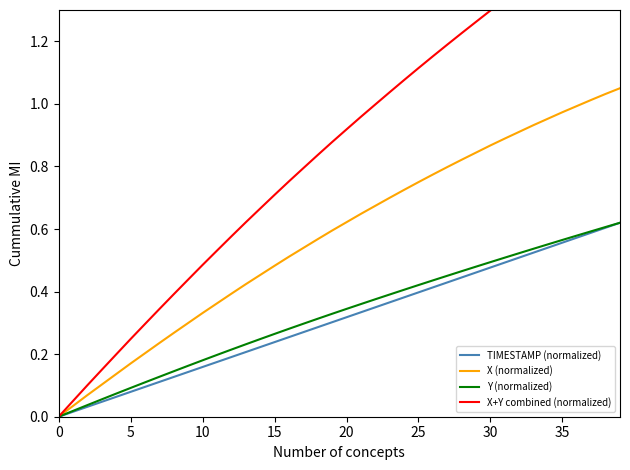

What is the approximate value of X+Y combined (normalized) at 31?

1.3